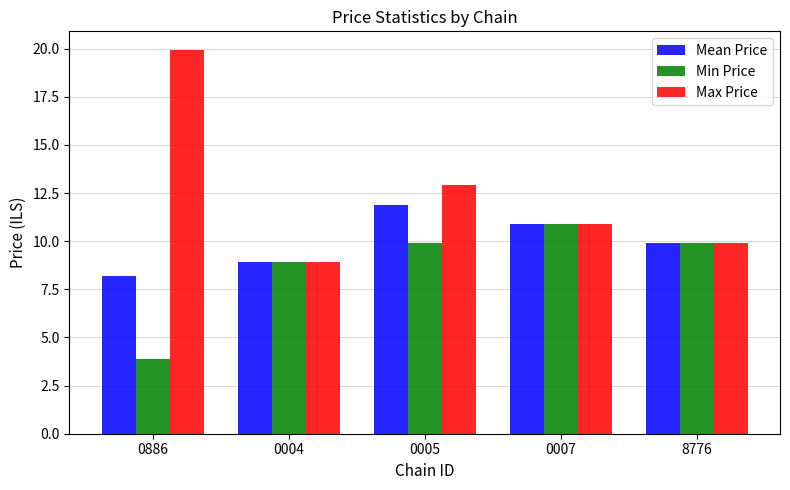

True or false: Max Price has a value of 9.9 at 8776.

True